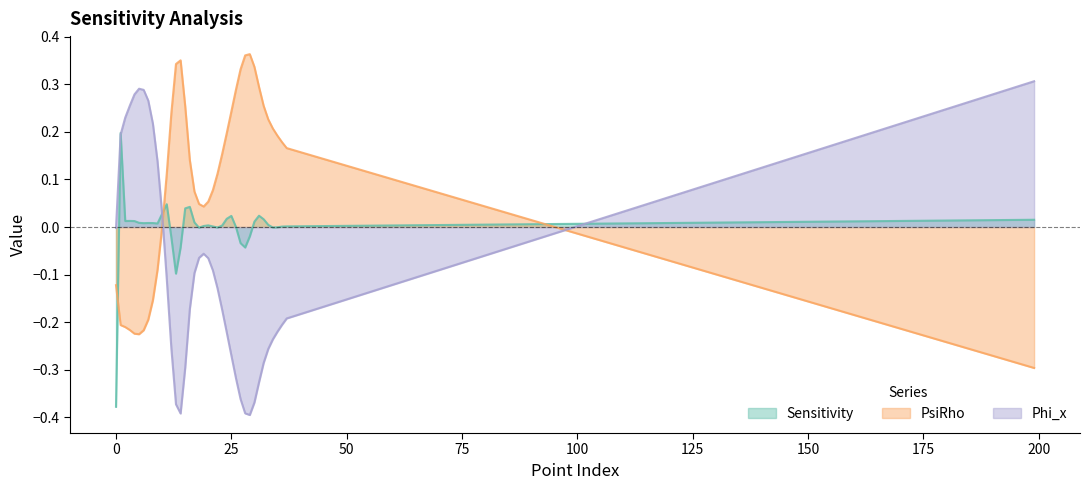

What are all the series names shown in the legend?

Sensitivity, PsiRho, Phi_x